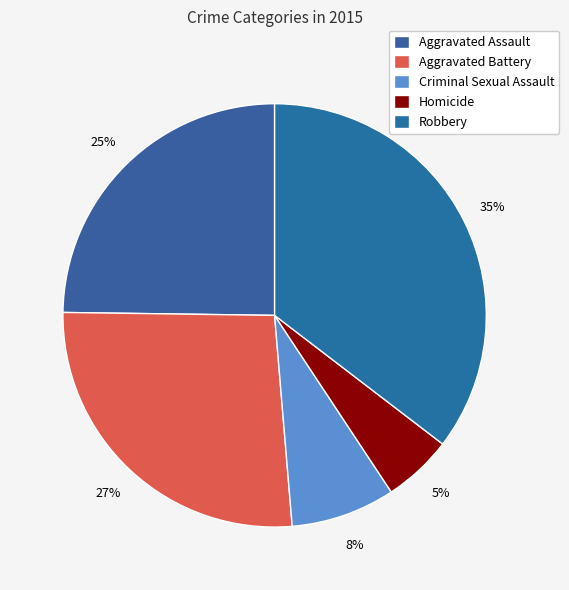

What is the smallest slice in the pie chart?

Homicide